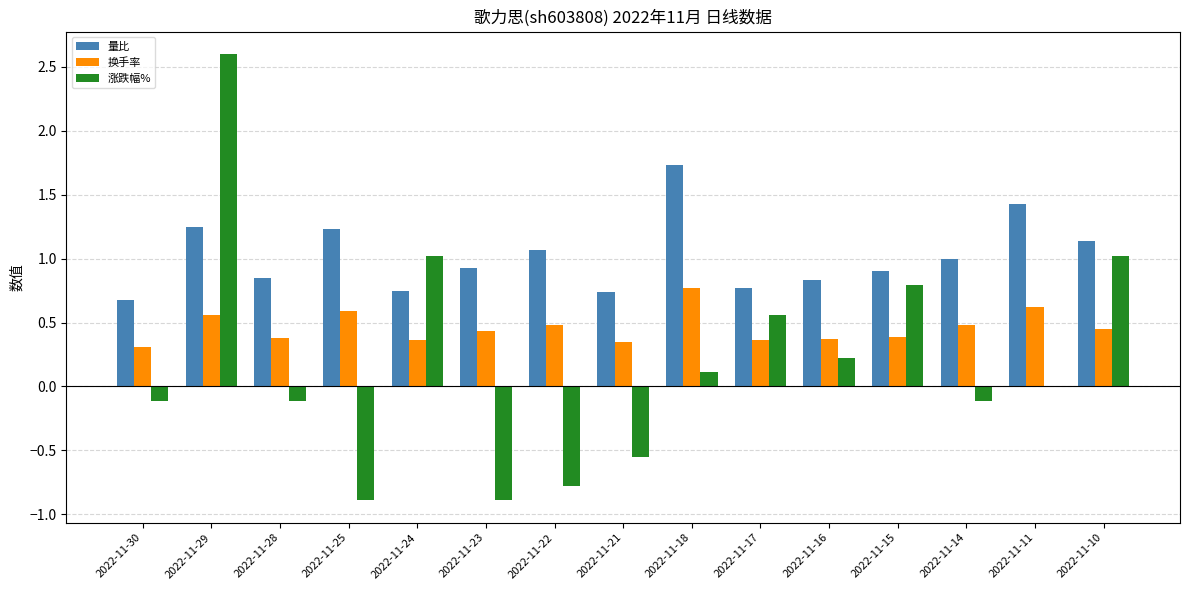

Between 2022-11-30 and 2022-11-18, which series saw the biggest shift?

量比